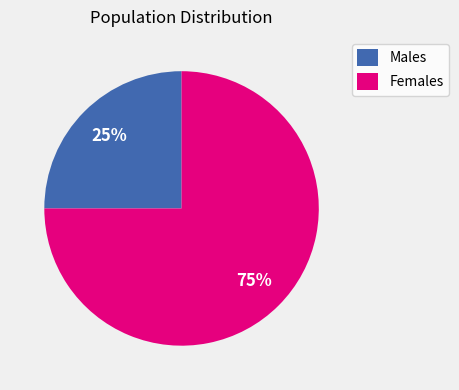

Is it true that Females is 68% of the pie?

False